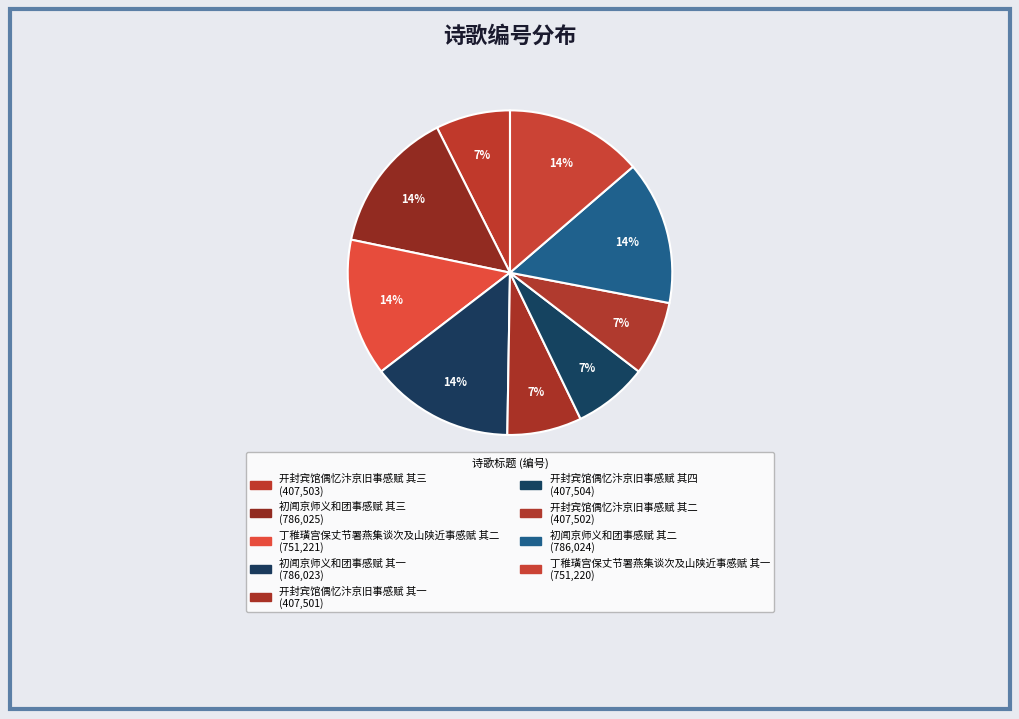

Which slice is the largest?

初闻京师义和团事感赋 其三